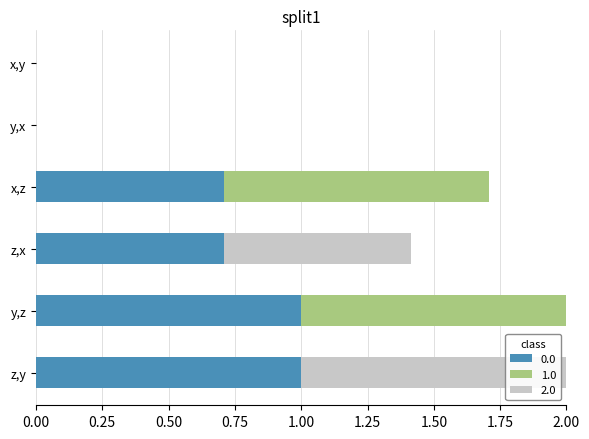

What is the sum of all 0.0 values?

3.4